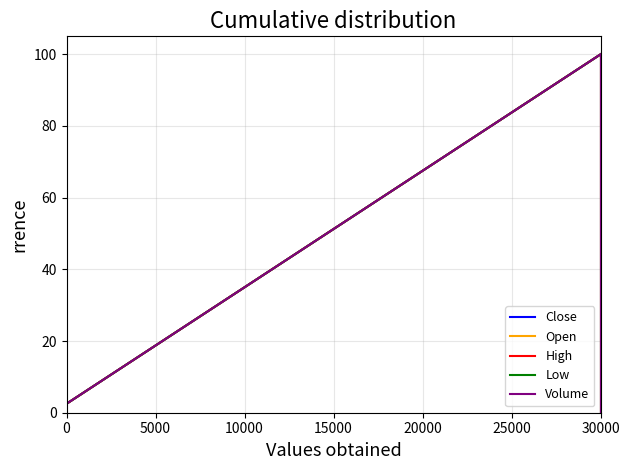

True or false: Open has more than 2 points higher than both neighbors.

False